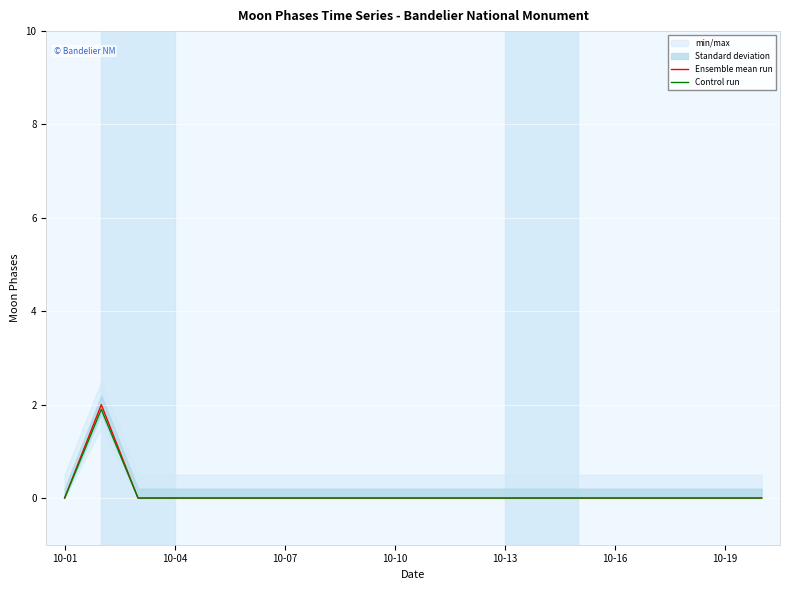

True or false: Ensemble mean run and Control run cross at least once.

False